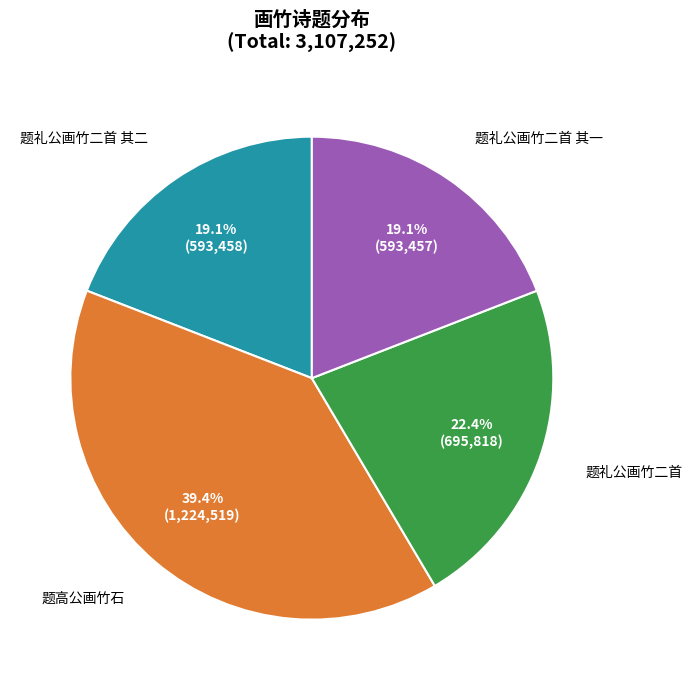

Is there a majority slice in this chart?

No